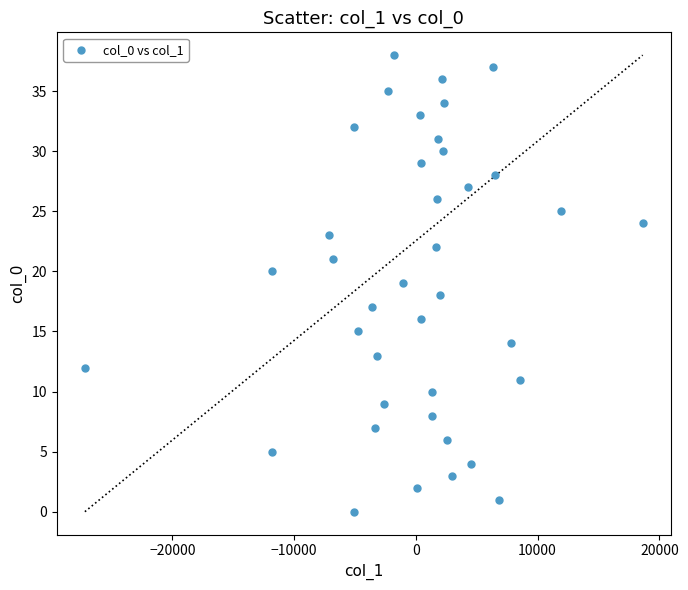

What is the range of Y values (max minus min)?

38